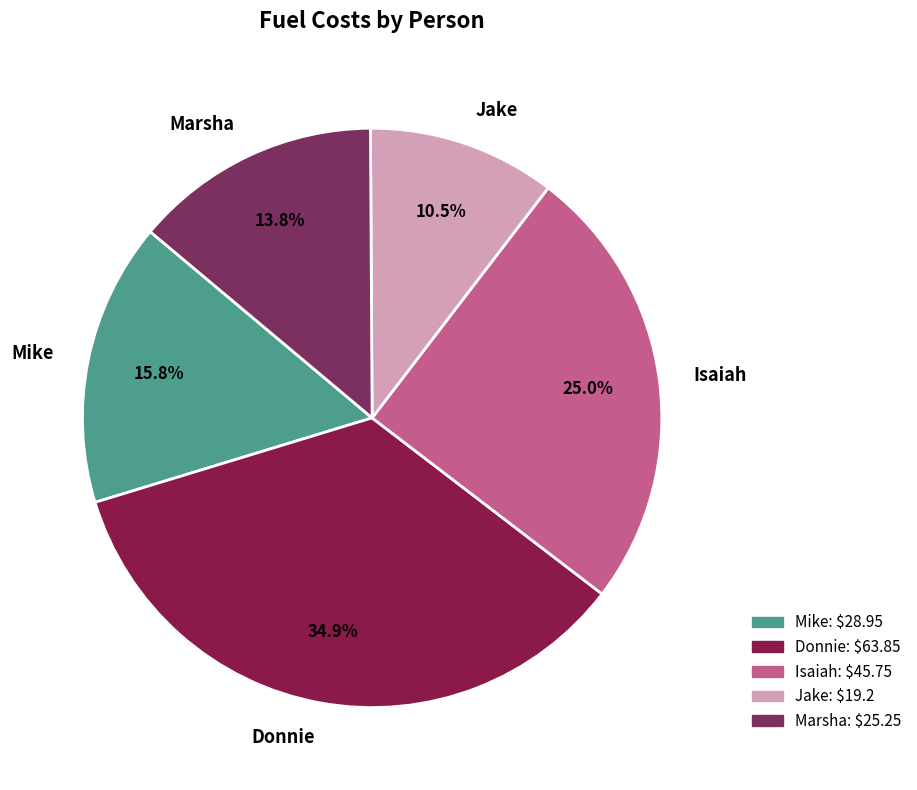

What is the ratio of the value at Marsha to the value at Donnie?

0.4